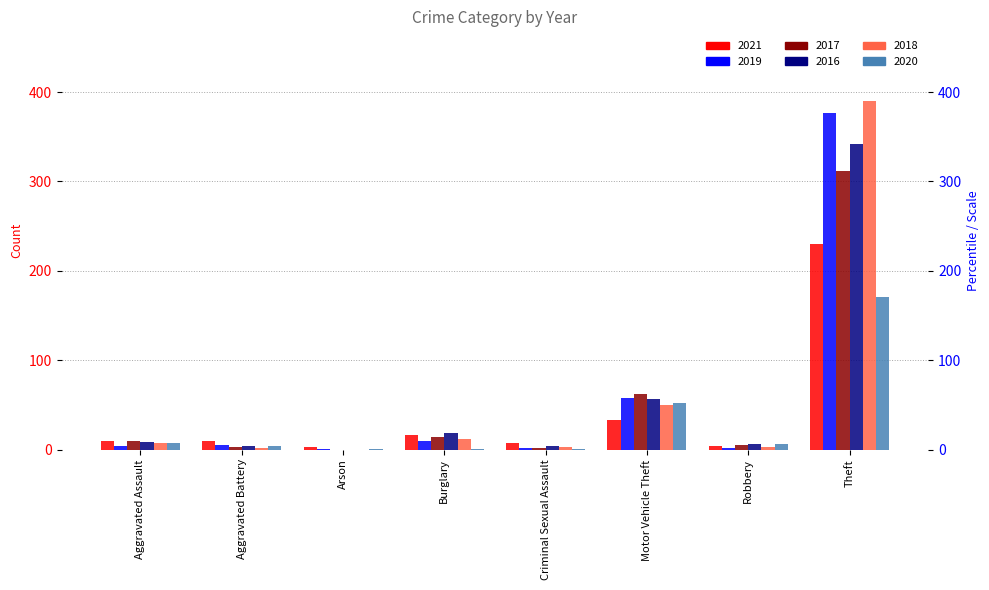

Are the bars grouped side by side (vs. stacked)?

Yes